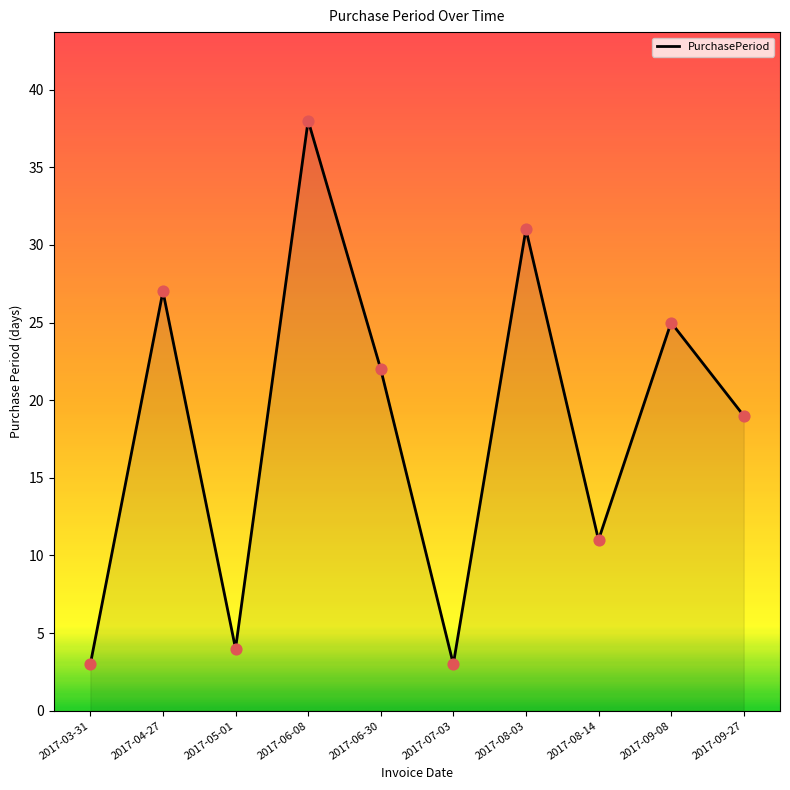

What is the change in value from 2017-05-01 to 2017-09-27?

+15